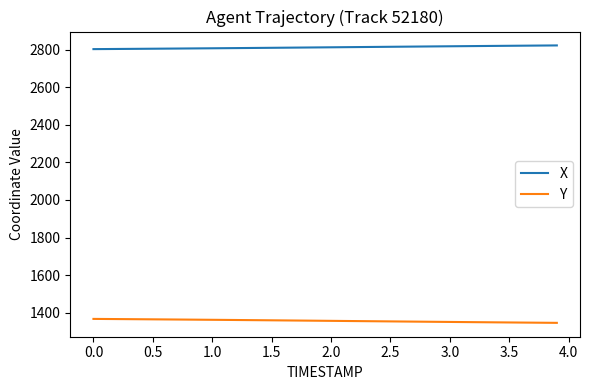

What are all the series names shown in the legend?

X, Y